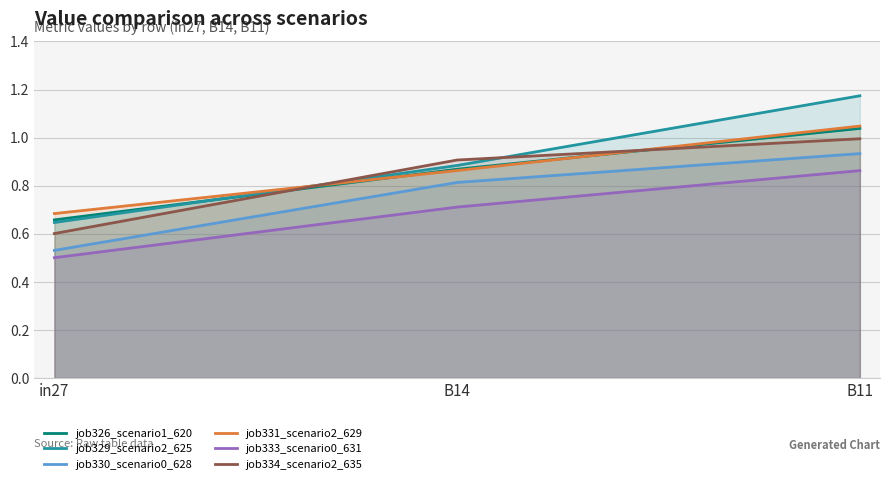

What is the difference between the highest and lowest values at B14?

0.2